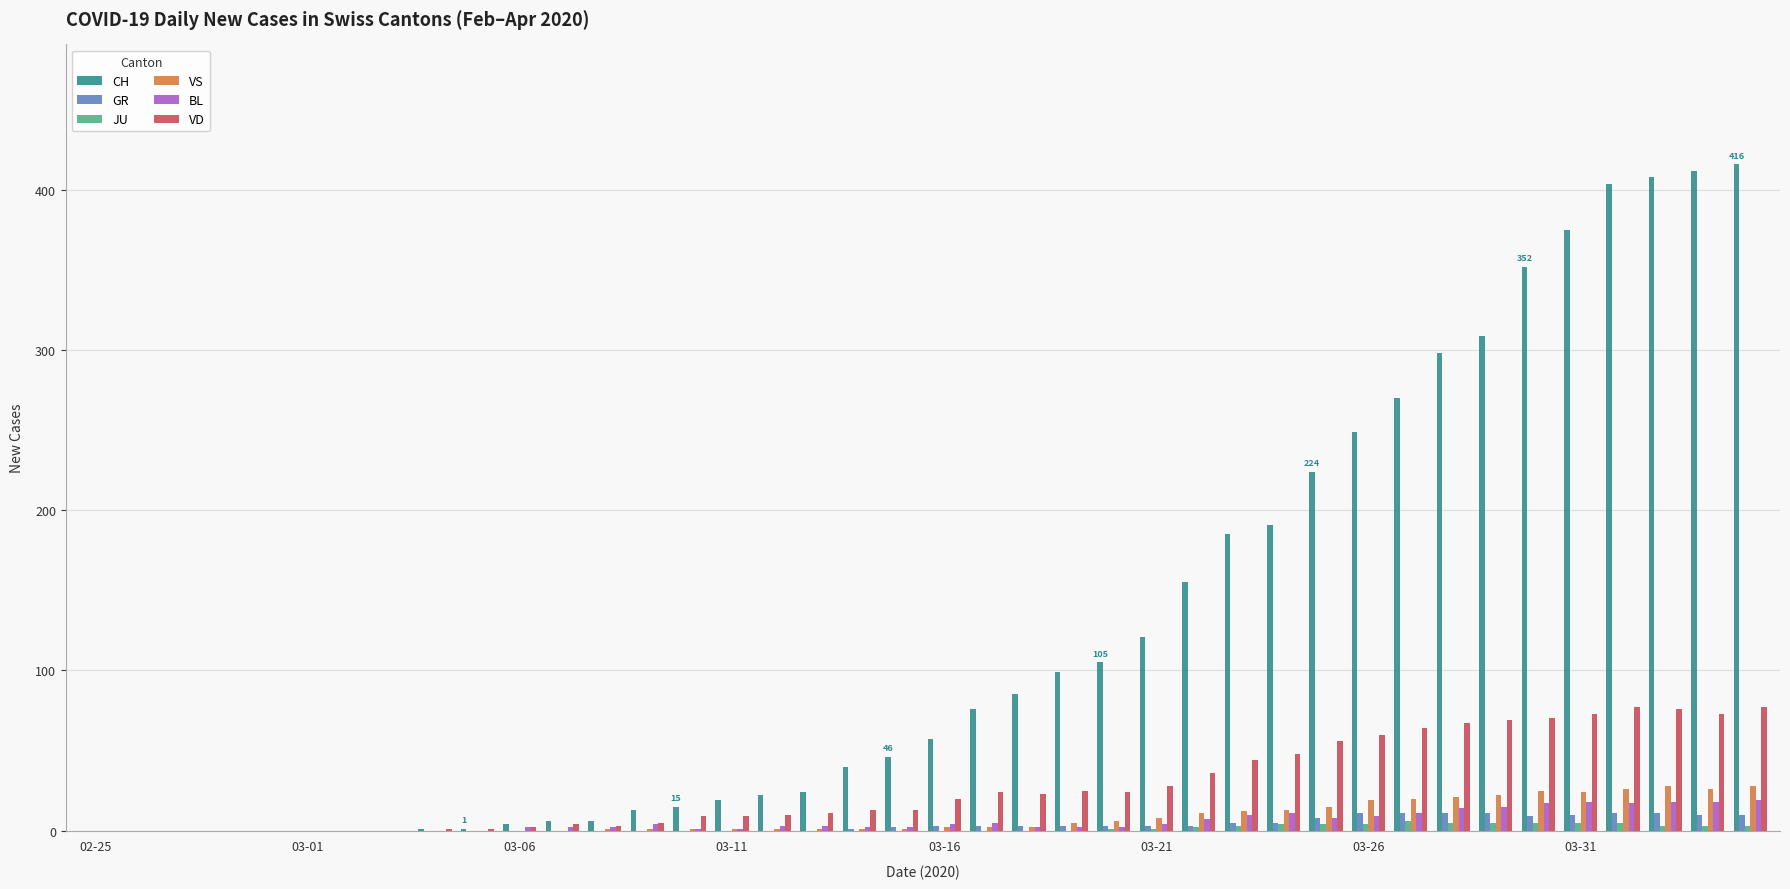

Which series has the largest total across all categories?

CH